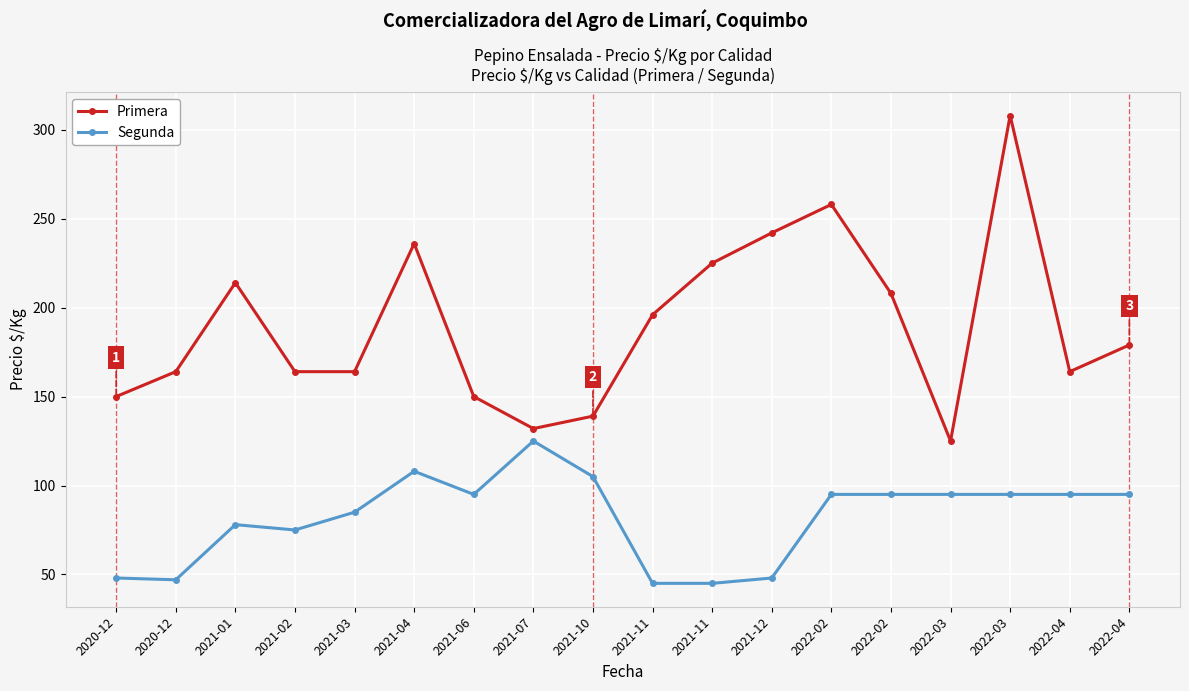

Reading right to left, extract all data points from this chart.

Primera: 2022-04=179	2022-04=164	2022-03=308	2022-03=125	2022-02=208	2022-02=258	2021-12=242	2021-11=225	2021-11=196	2021-10=139	2021-07=132	2021-06=150	2021-04=236	2021-03=164	2021-02=164	2021-01=214	2020-12=164	2020-12=150
Segunda: 2022-04=95	2022-04=95	2022-03=95	2022-03=95	2022-02=95	2022-02=95	2021-12=48	2021-11=45	2021-11=45	2021-10=105	2021-07=125	2021-06=95	2021-04=108	2021-03=85	2021-02=75	2021-01=78	2020-12=47	2020-12=48